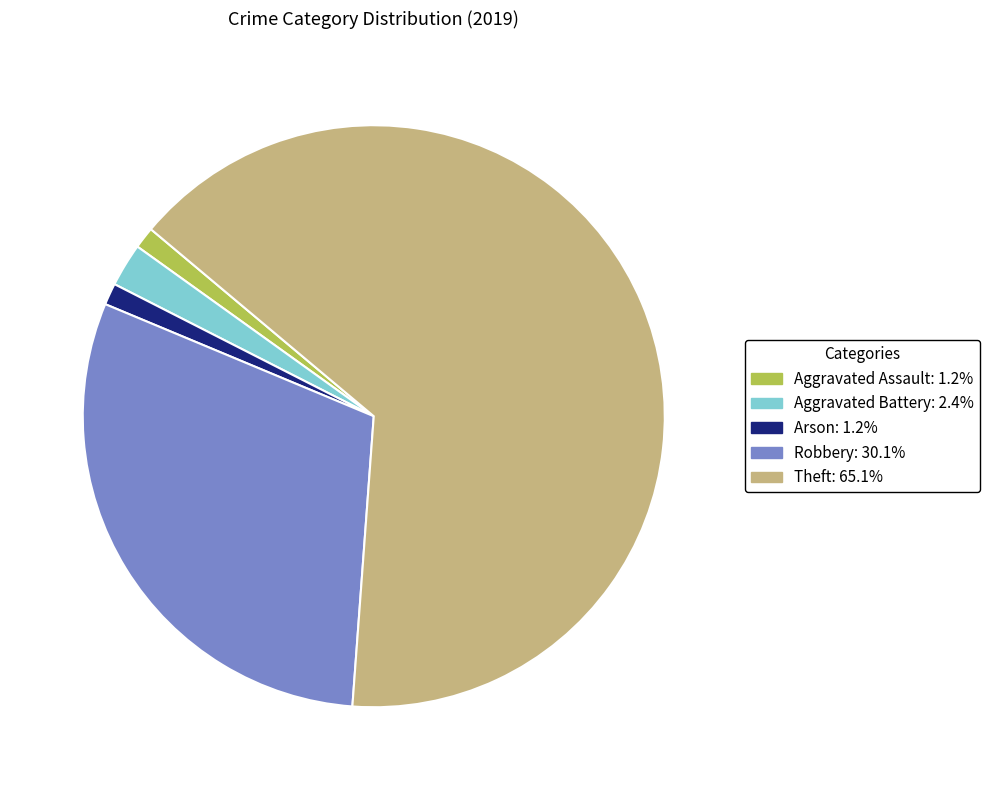

Is there any slice that represents more than half of the pie?

Yes